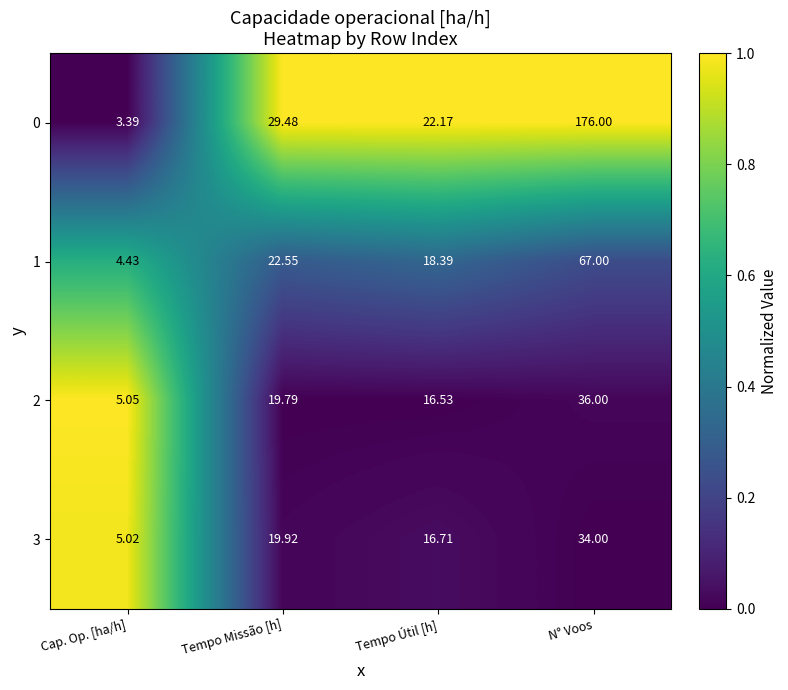

Which series has the largest total across all categories?

0